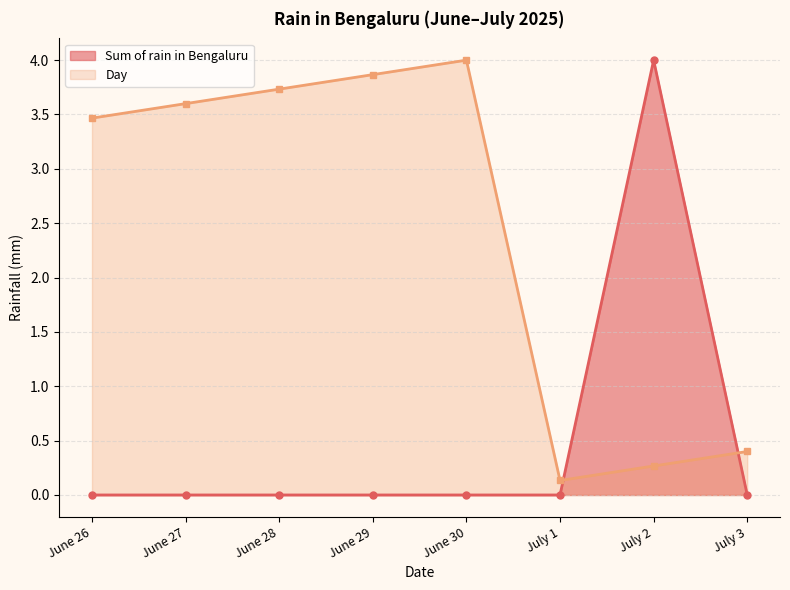

The value of Day at June 26 is 3.5. True or false?

True